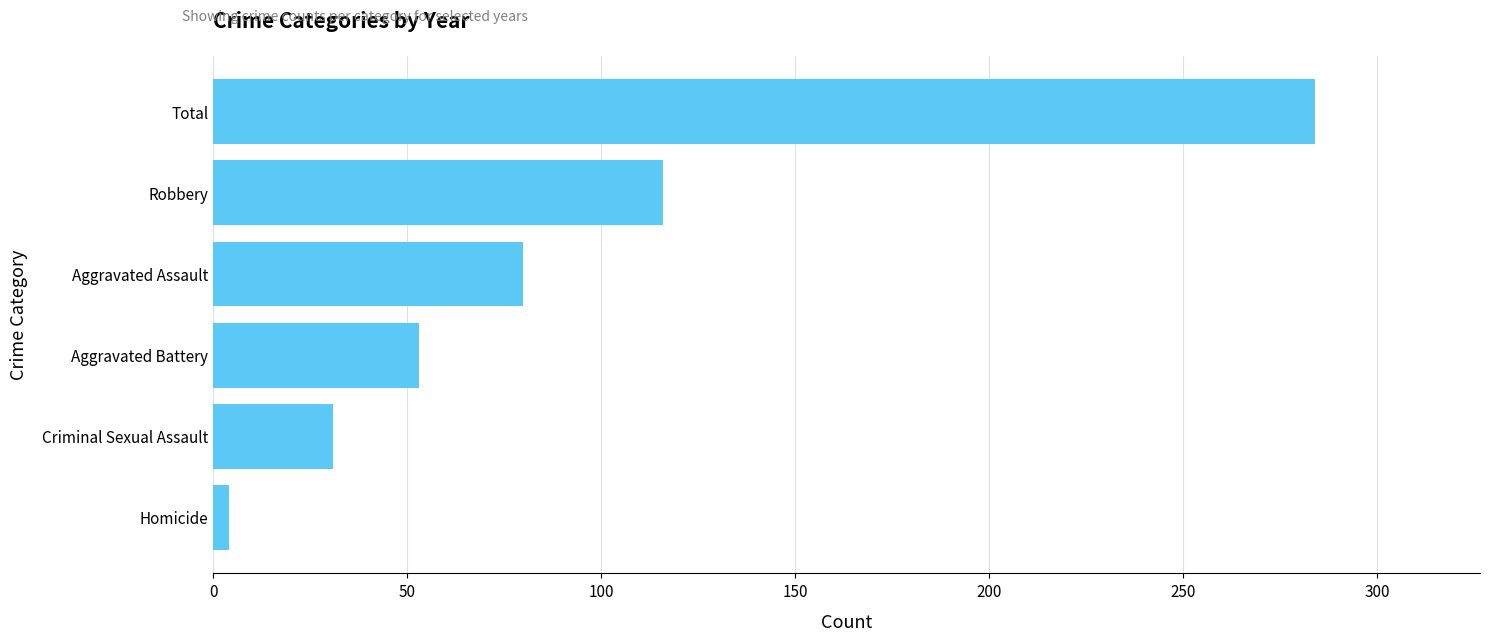

How many series are shown in this chart?

1